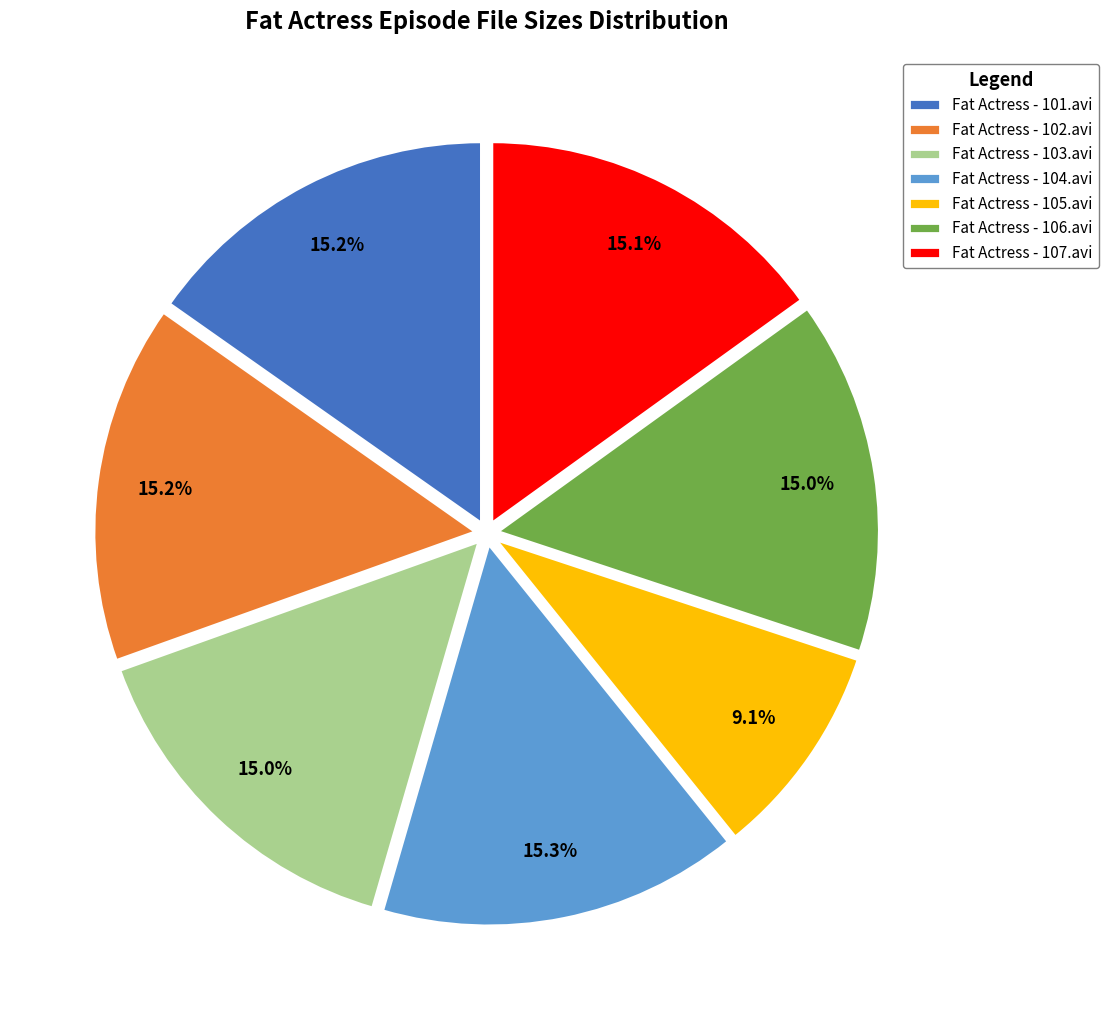

Does Fat Actress - 107.avi represent more than half of the total?

No